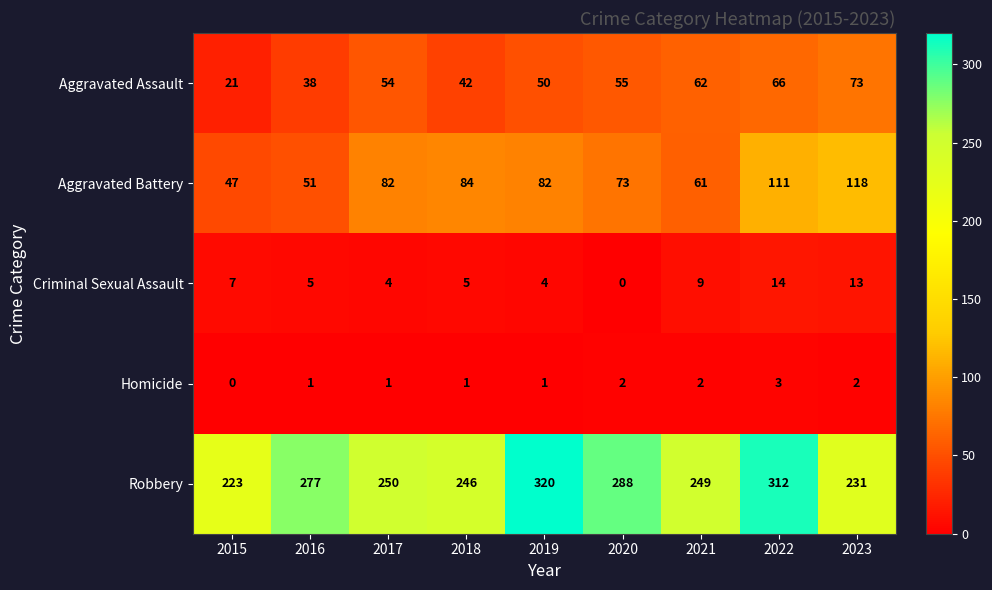

At how many categories does at least one series exceed 151?

9